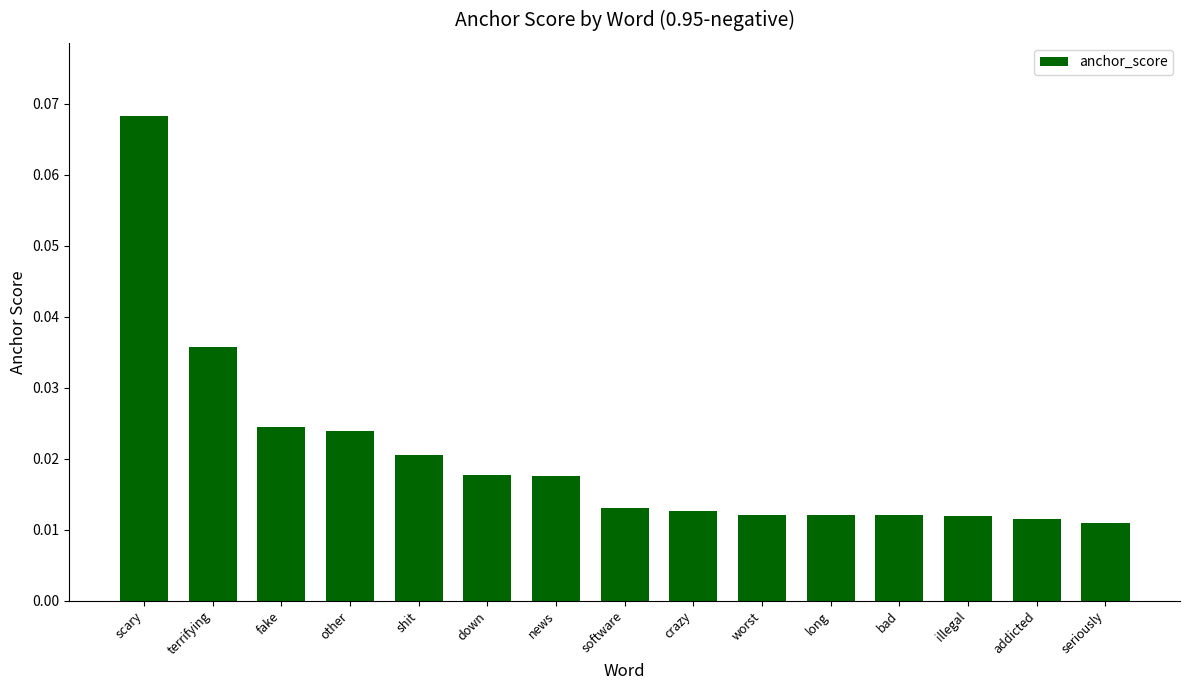

Does the chart contain stacked bars?

No